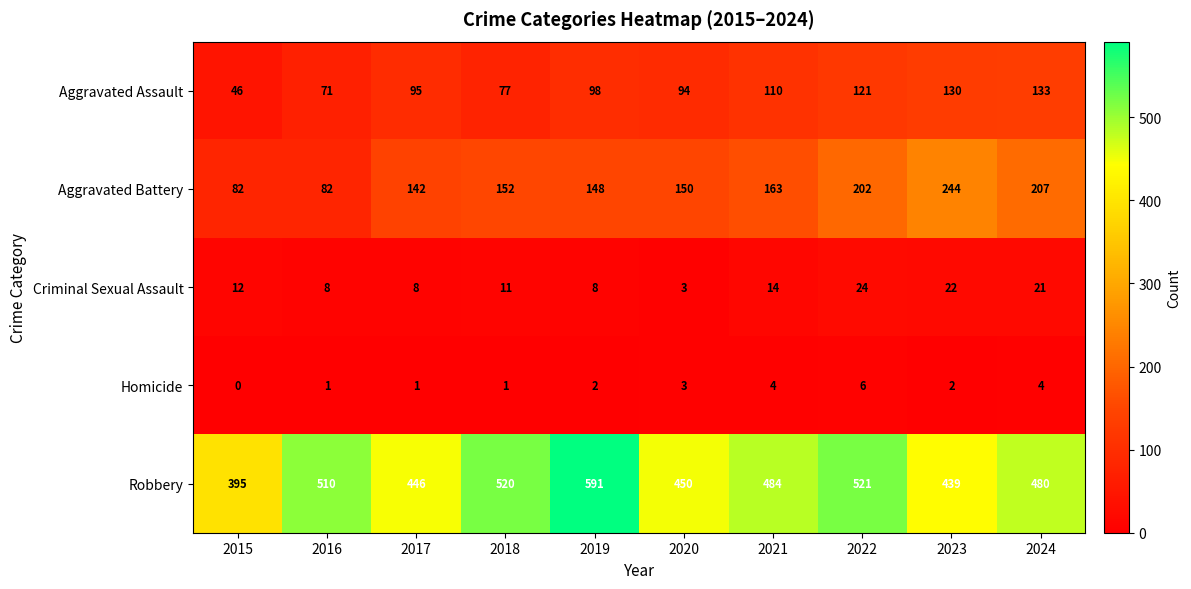

Count the number of data series in this chart.

5